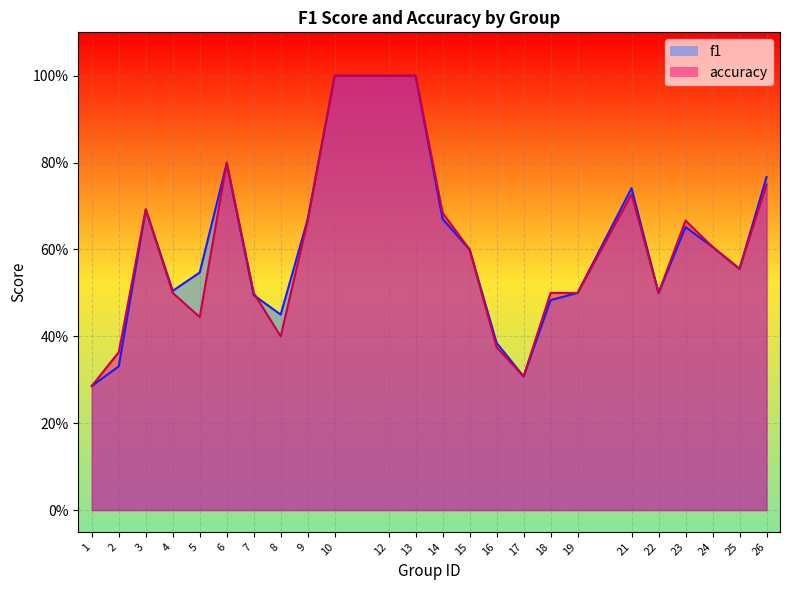

Which category has the highest value in the f1 series?

10